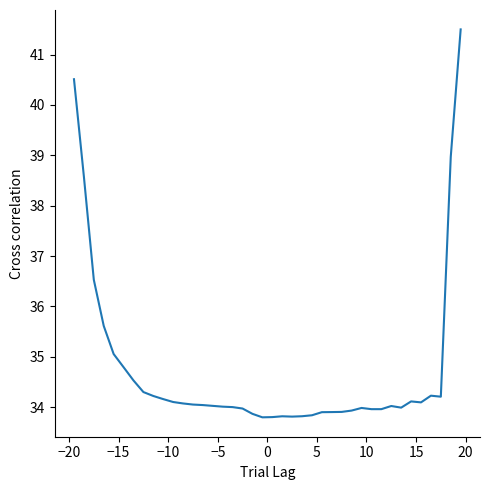

How many lines are shown in the chart?

1